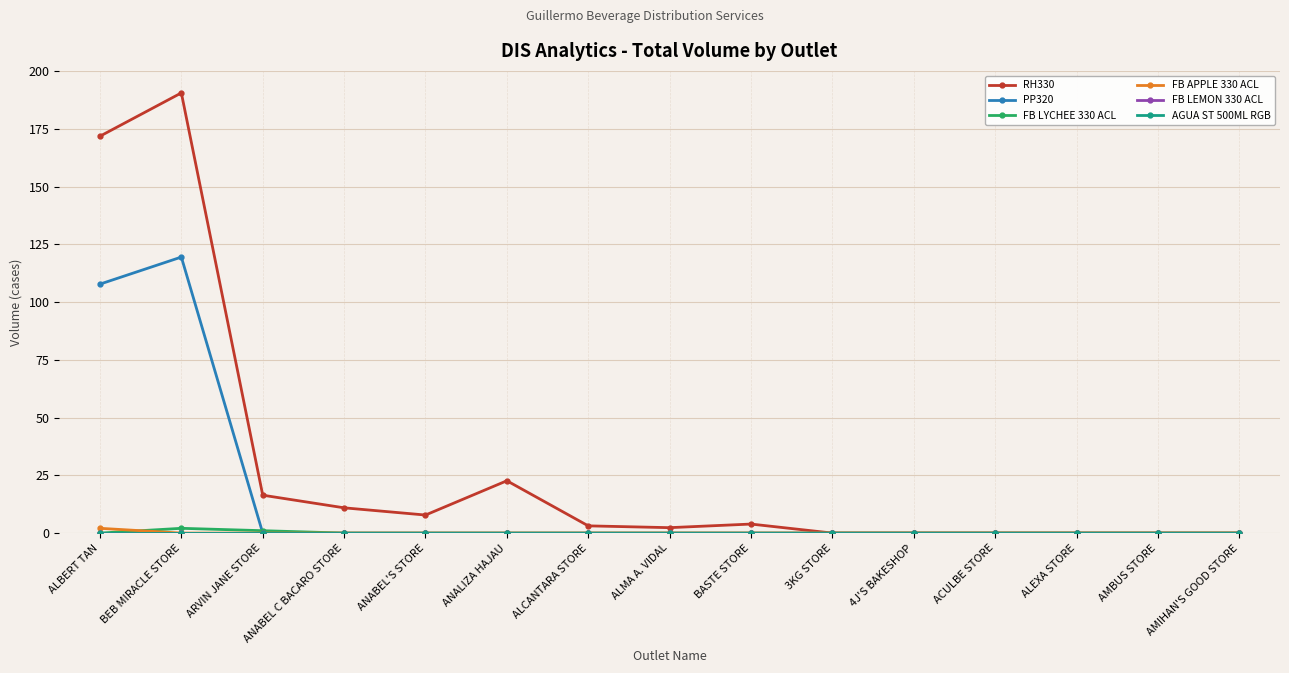

Does the chart have visible grid lines?

Yes